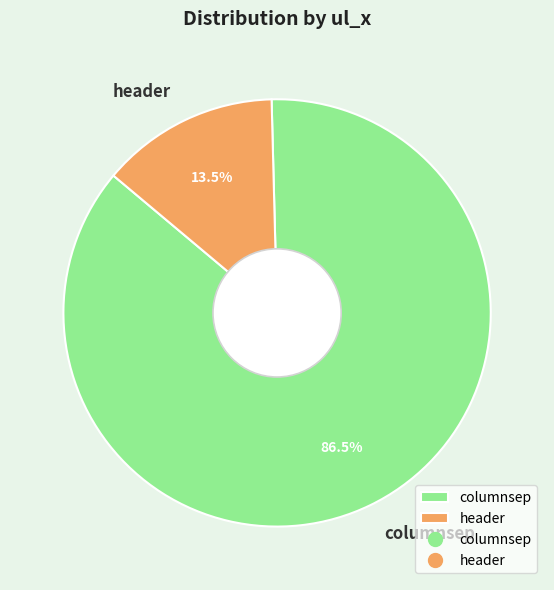

How much of the chart is everything except header?

86.5%